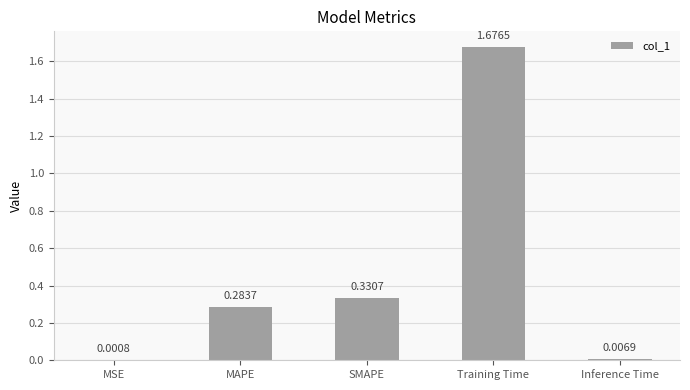

Between MSE and Inference Time, which is larger?

Inference Time